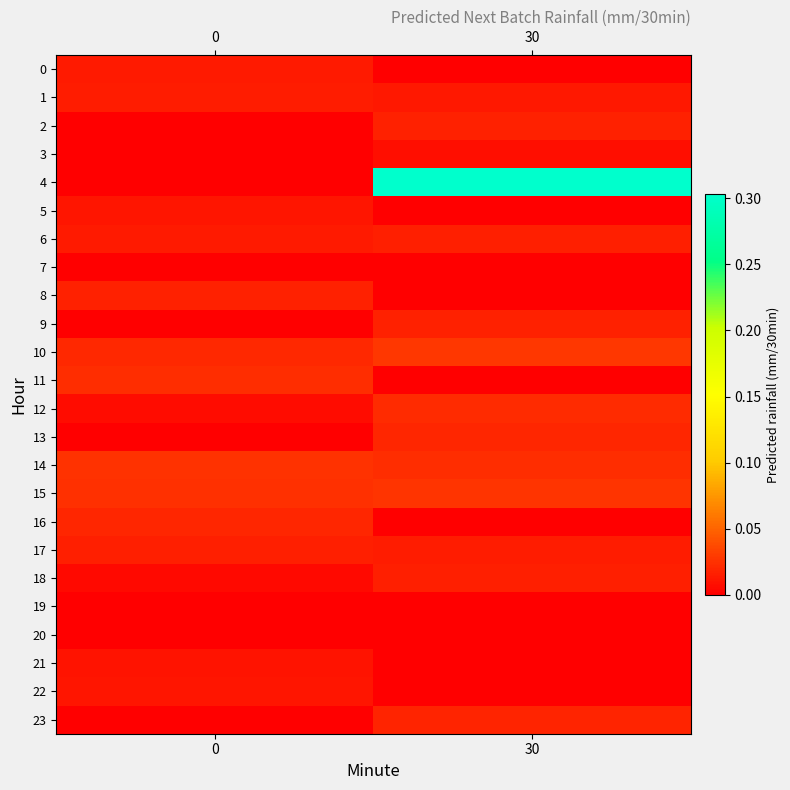

What is the maximum value shown in the chart?

0.3